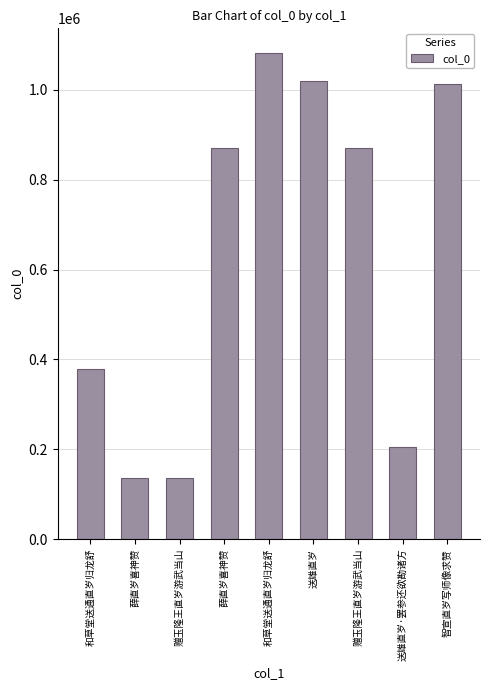

How many distinct data groups are displayed?

1